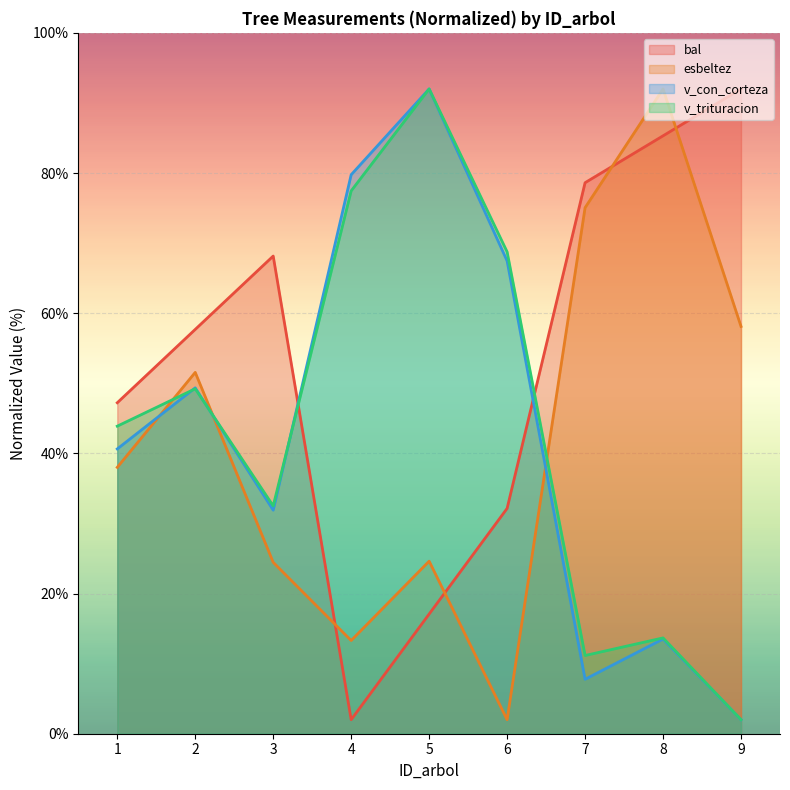

Reading left to right, extract all data points from this chart.

bal: 47.2	57.7	68.2	2.0	17.1	32.1	78.6	85.3	92.0
esbeltez: 38.0	51.6	24.5	13.3	24.6	2.0	75.1	92.0	58.1
v_con_corteza: 40.6	49.3	31.9	79.8	92.0	67.5	7.8	13.5	2.0
v_trituracion: 43.9	49.2	32.5	77.5	92.0	68.8	11.2	13.7	2.0